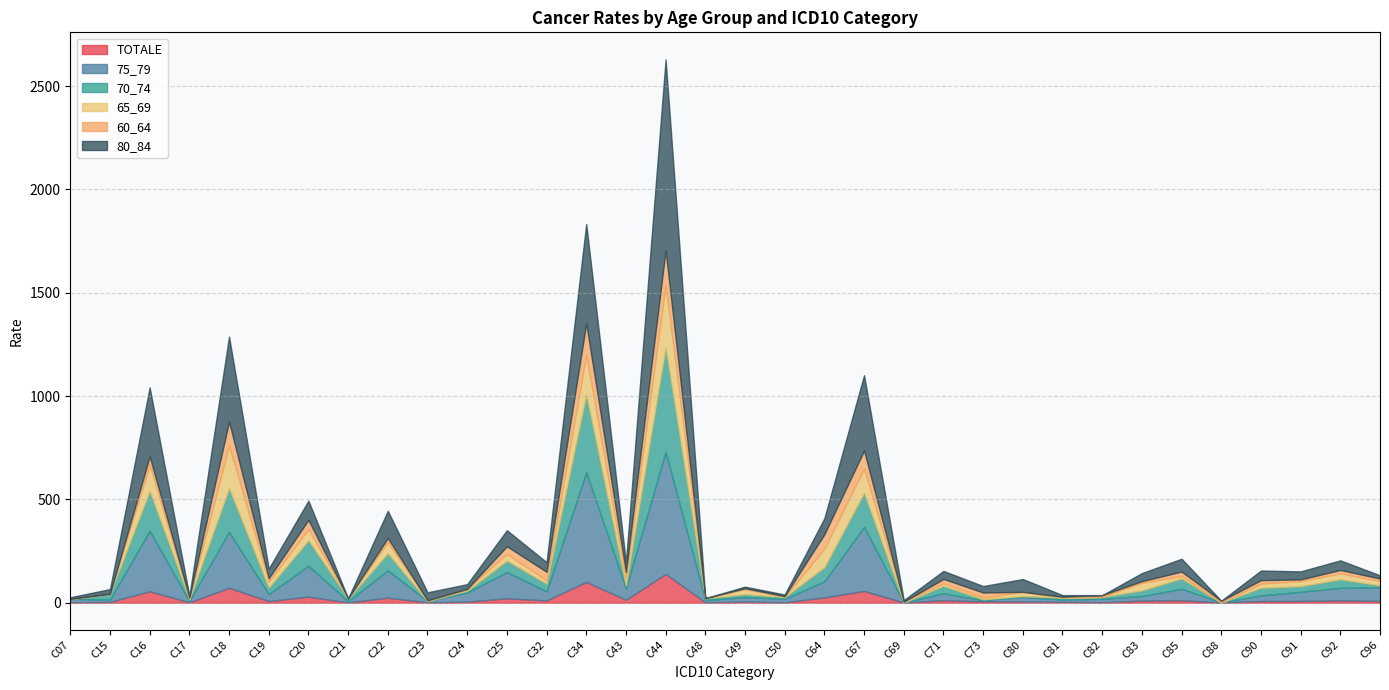

In 70_74, how many points are higher than both neighbors (excluding endpoints)?

13